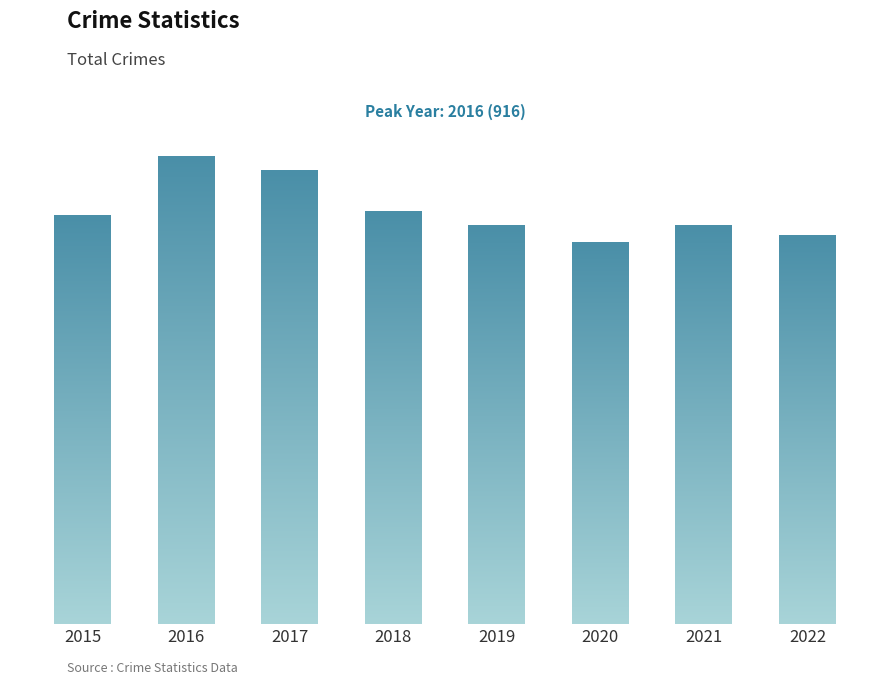

What is the maximum value shown in the chart?

916